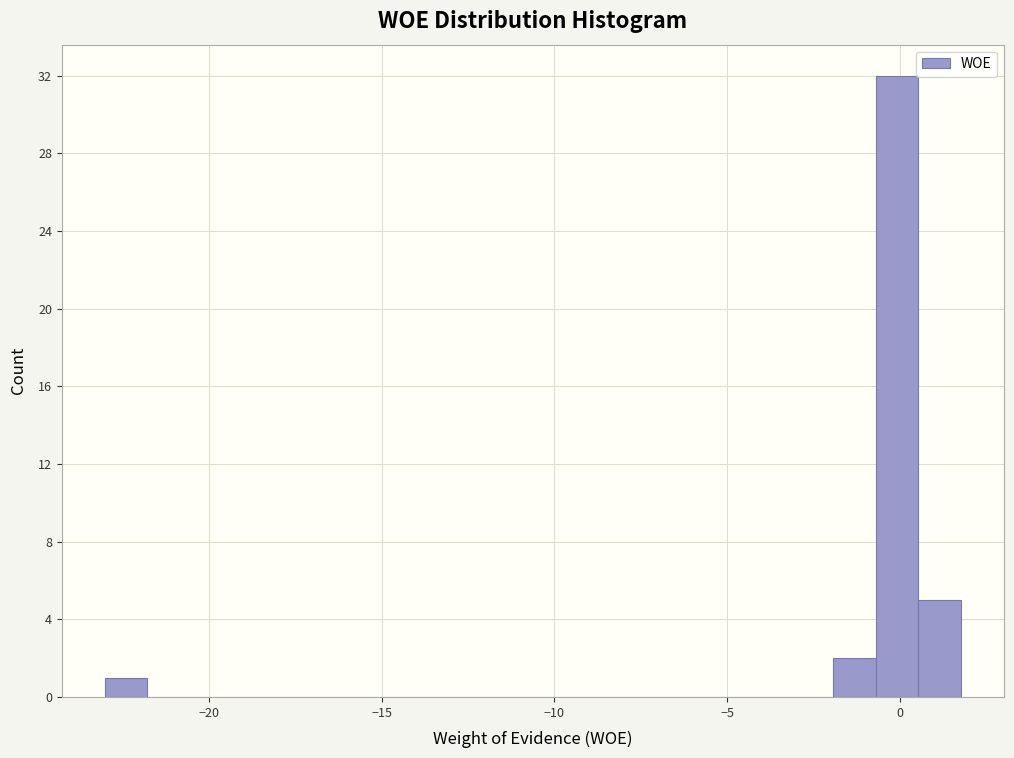

Around what value on the x-axis is the tallest bar? Give the approximate position of its centre, as read against the axis.

0.0